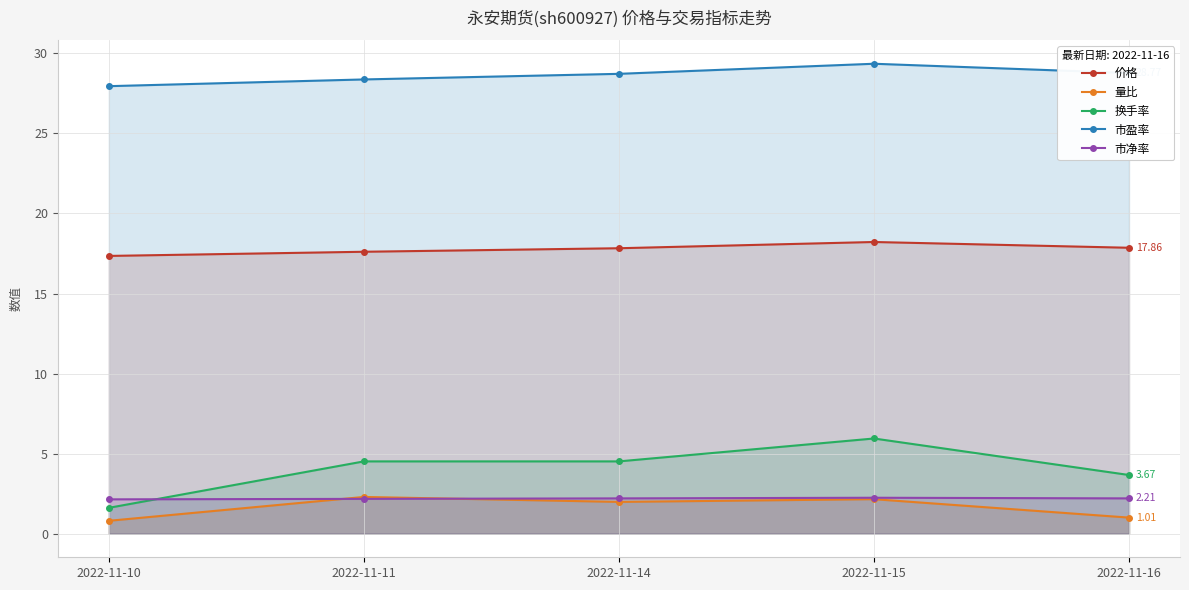

Which label corresponds to the smallest value in the chart?

2022-11-10